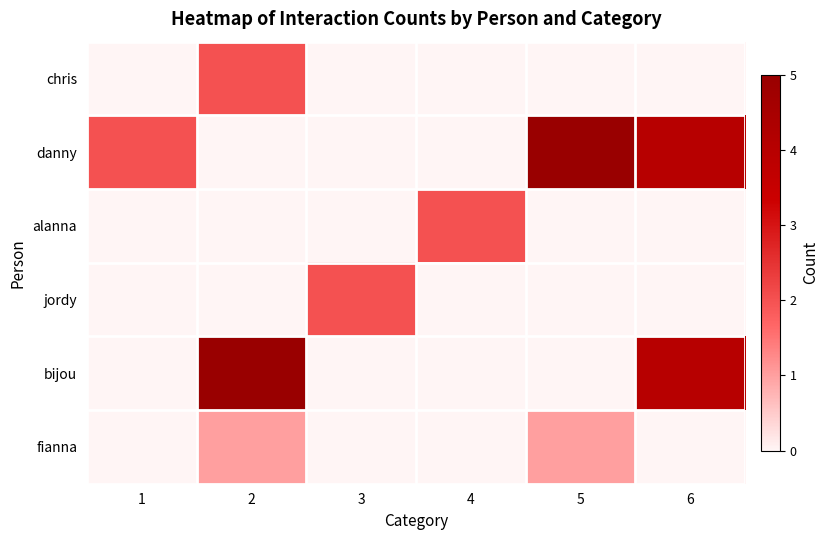

Which series has the widest spread of values?

danny